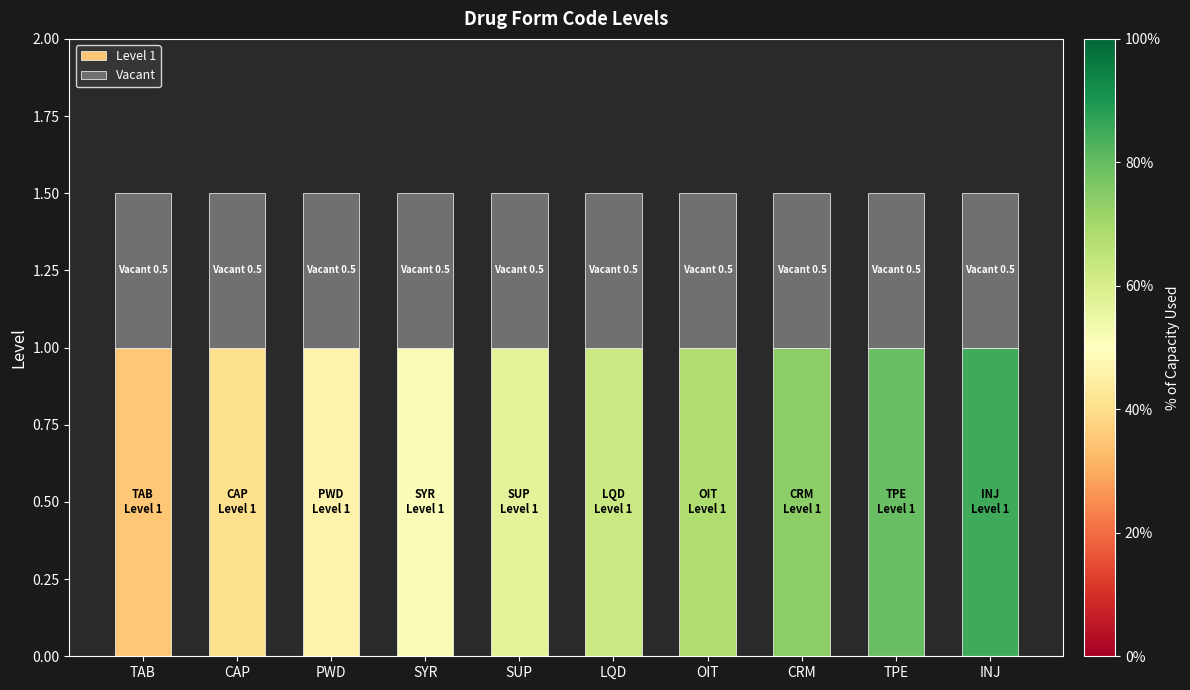

What is the highest value of the Level 1 series?

1.0